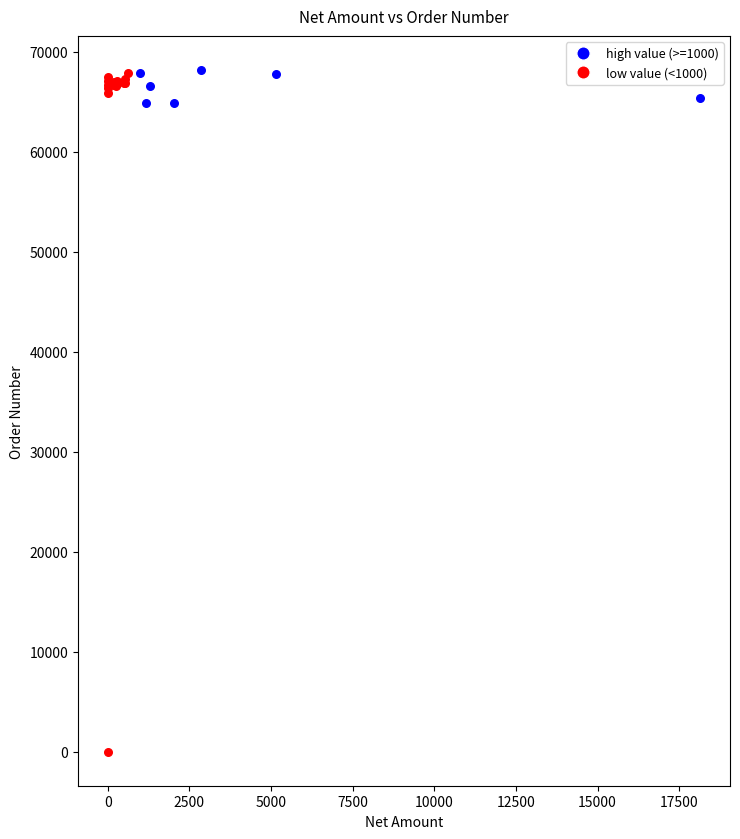

What are all the series names shown in the legend?

high value (>=1000), low value (<1000)